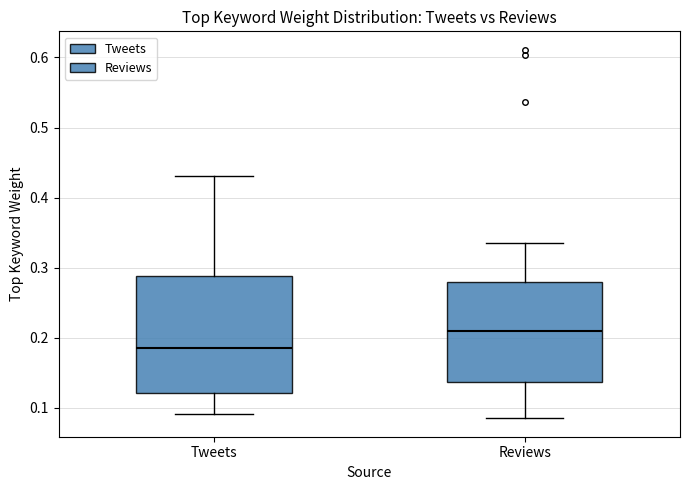

Which box has the highest median line?

Reviews